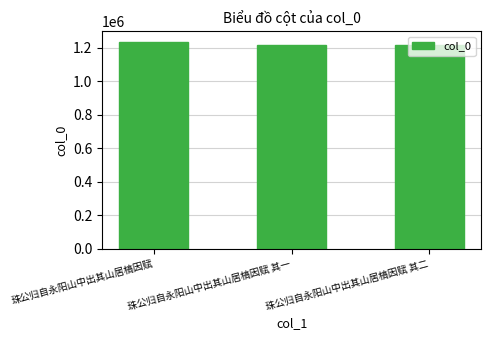

What value does the data have at 珠公归自永阳山中出其山居槁因赋 其二, to the nearest 50?

1217450